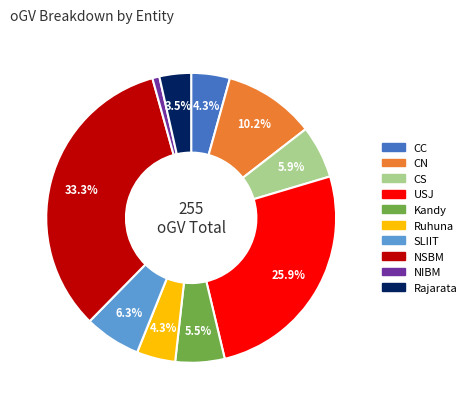

What portion of the pie excludes SLIIT?

93.7%